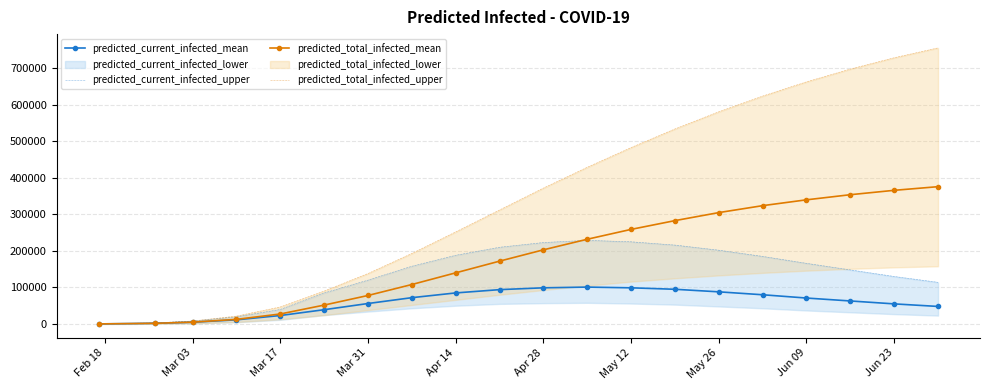

The value of predicted_total_infected_mean at Apr 14 is 140000. True or false?

True